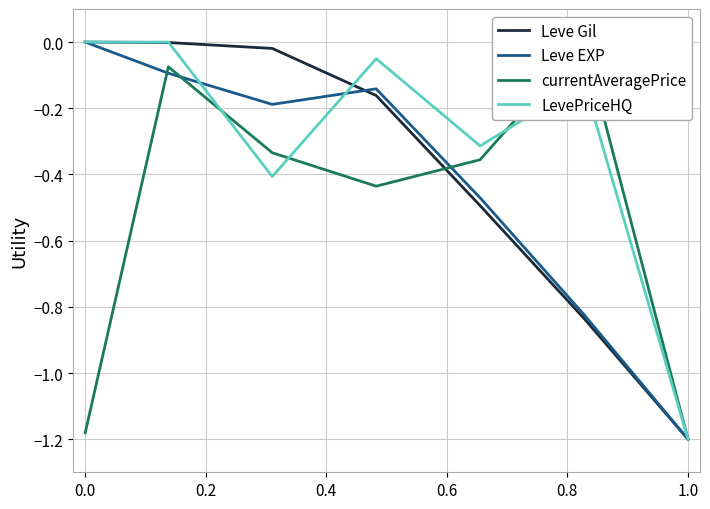

At which label does Leve Gil reach its minimum?

1.0